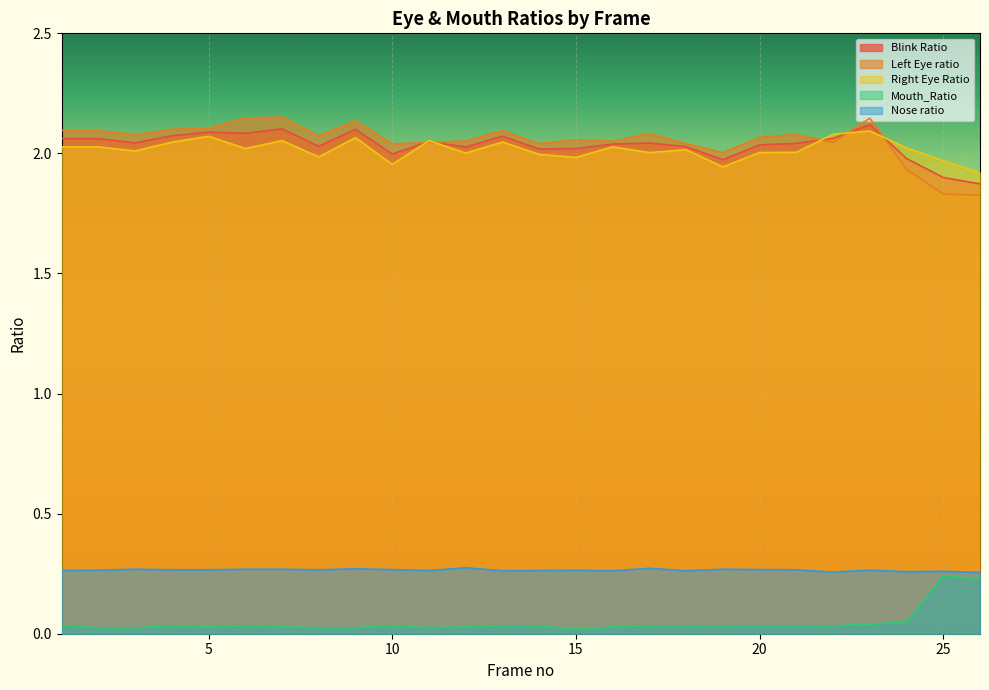

True or false: Left Eye ratio has more than 2 interior local peaks.

True